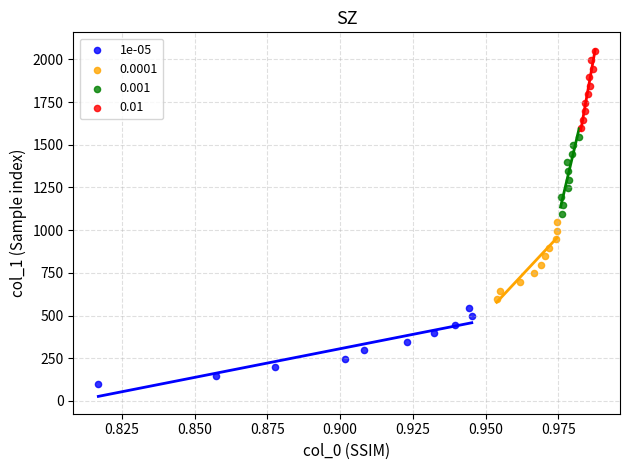

Which series reaches the minimum Y coordinate?

1e-05